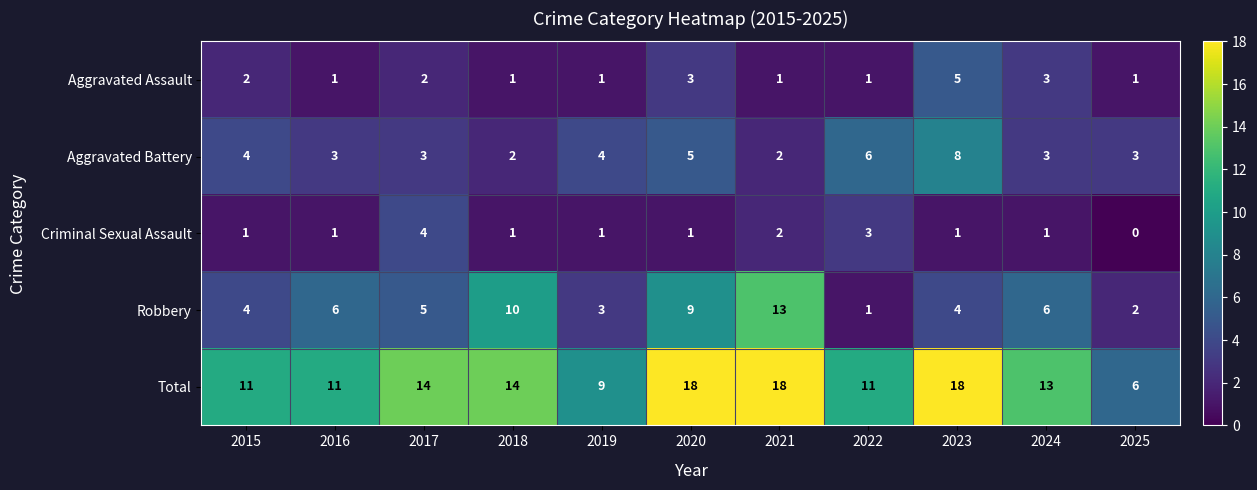

Rank the series by their maximum value, from highest to lowest.

Total, Robbery, Aggravated Battery, Aggravated Assault, Criminal Sexual Assault